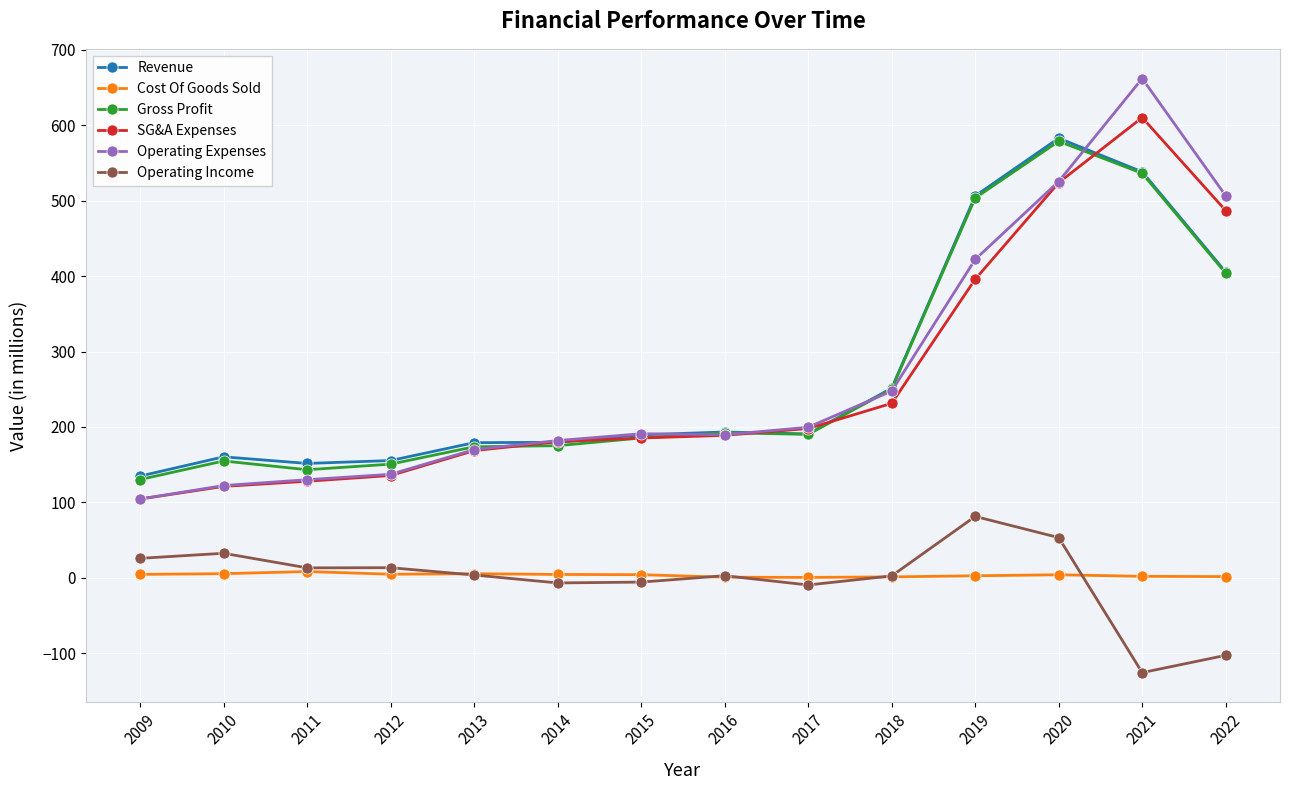

True or false: Operating Expenses has more than 0 interior local peaks.

True